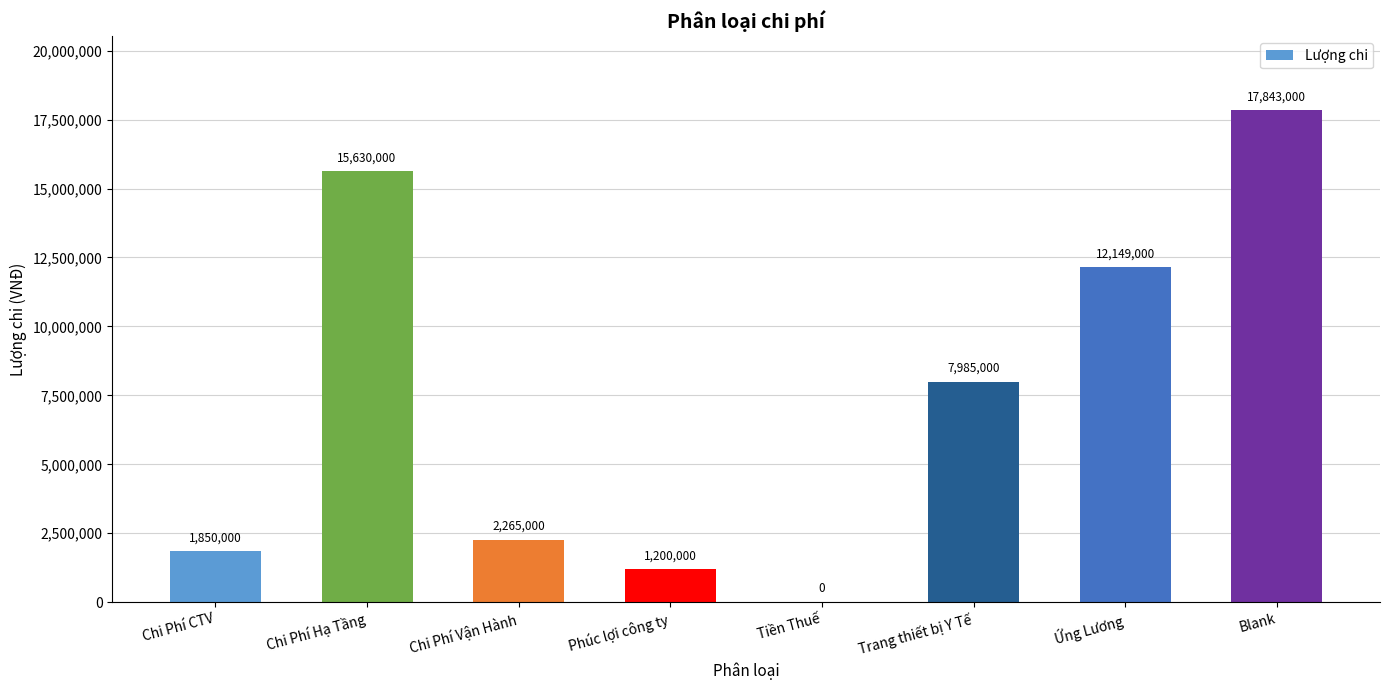

Where does the data first go above 7985000?

Chi Phí Hạ Tầng